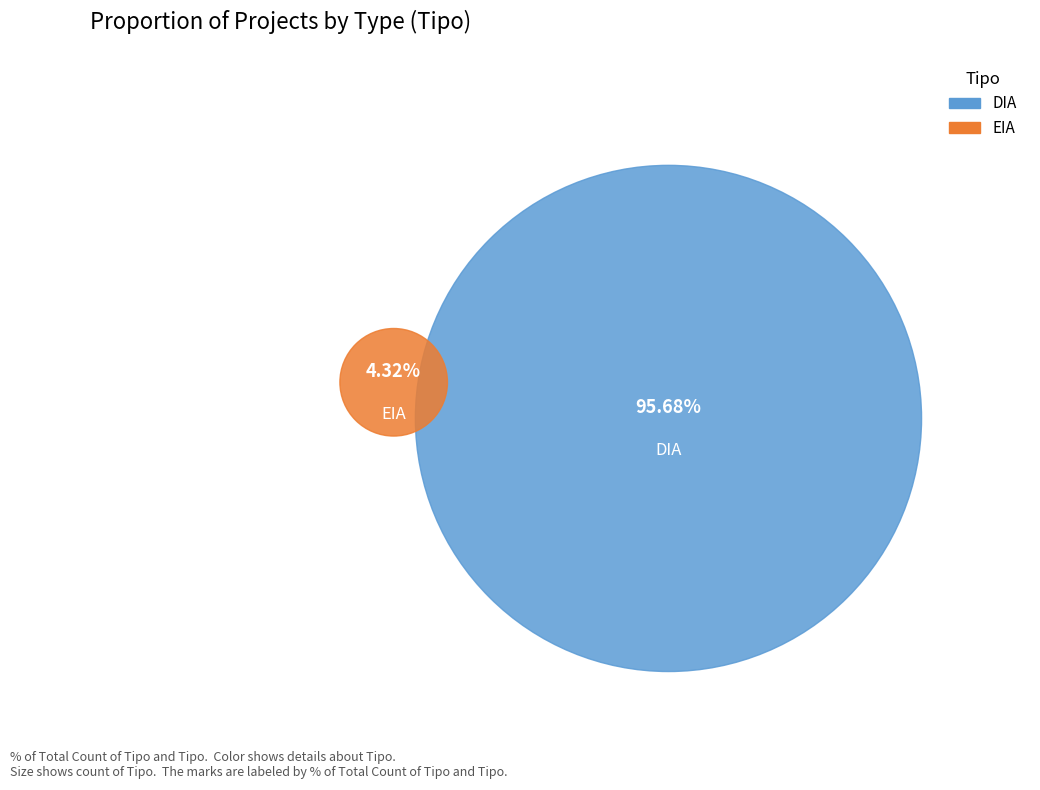

What percentage is the DIA slice, to the nearest percent?

96%